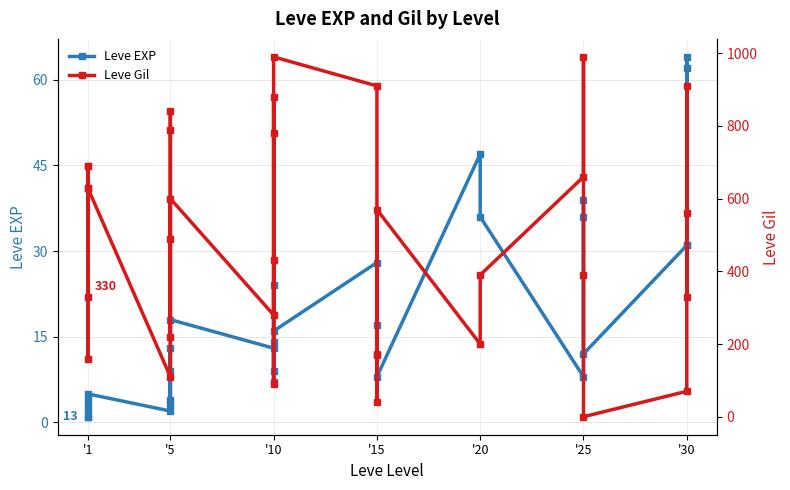

Does the chart have visible grid lines?

Yes